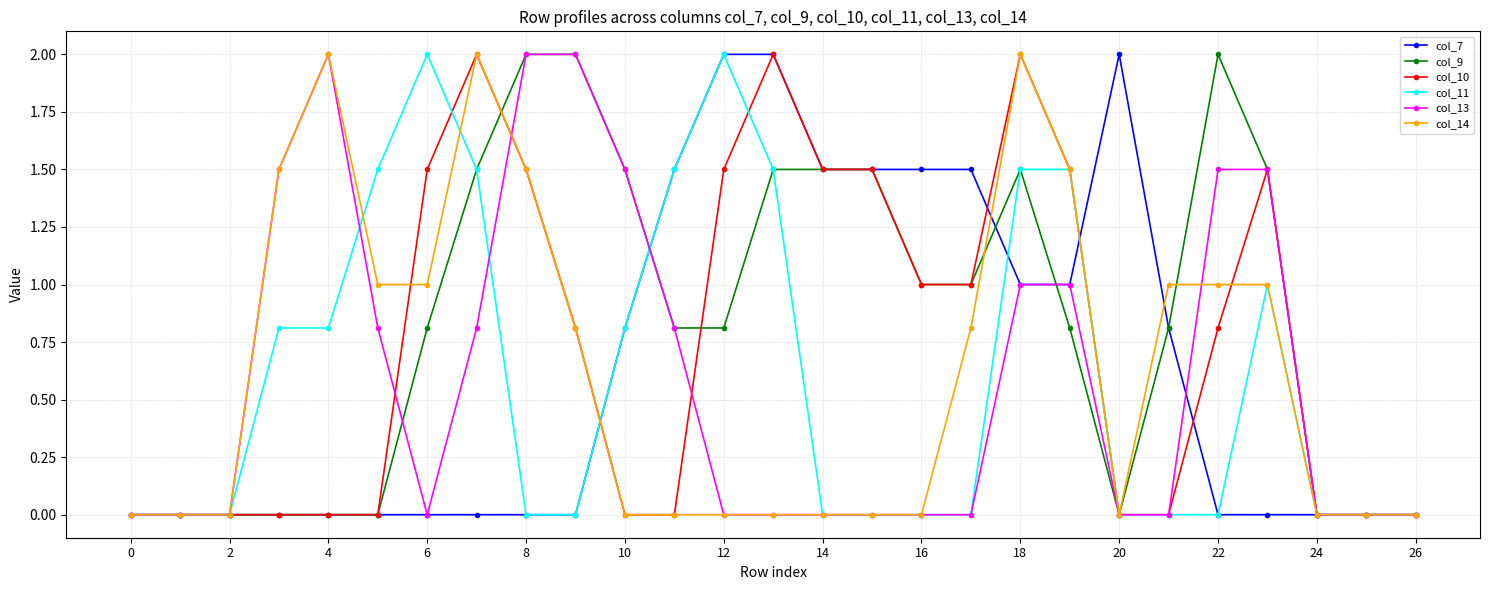

True or false: col_11 and col_10 intersect in this chart.

True